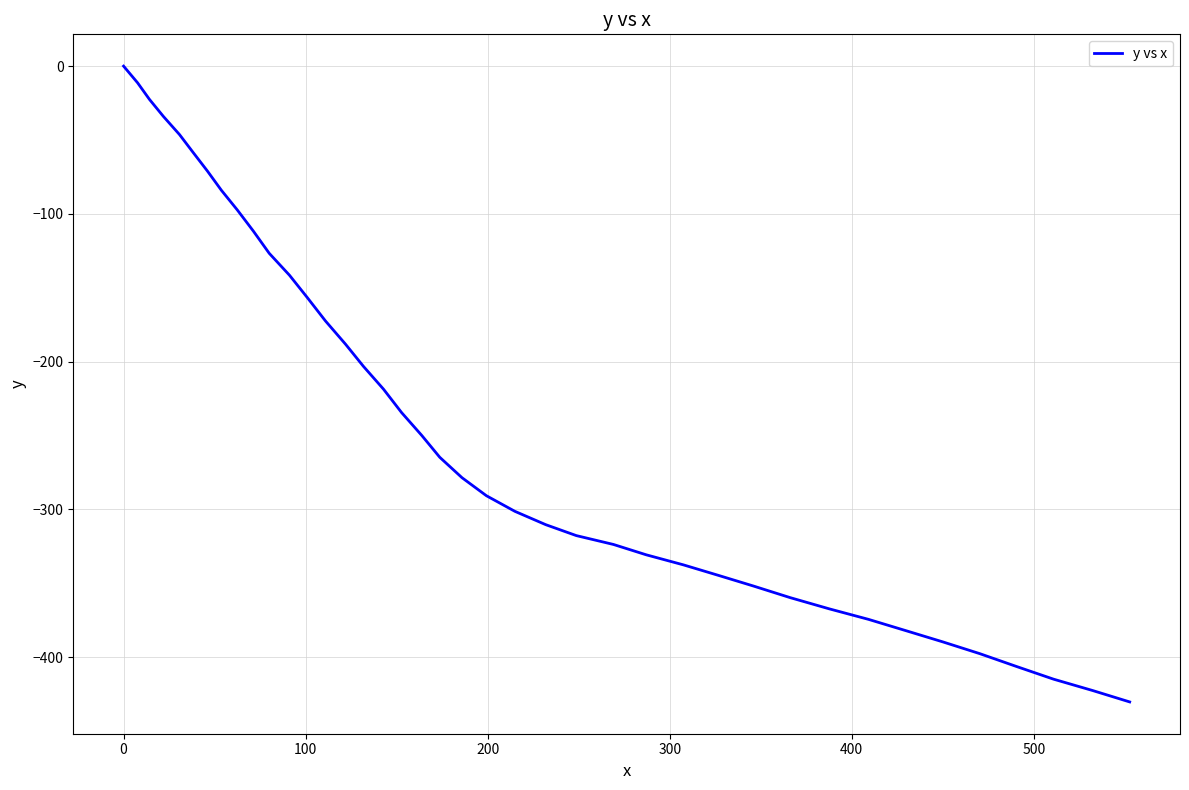

What is the smallest value displayed?

-430.4